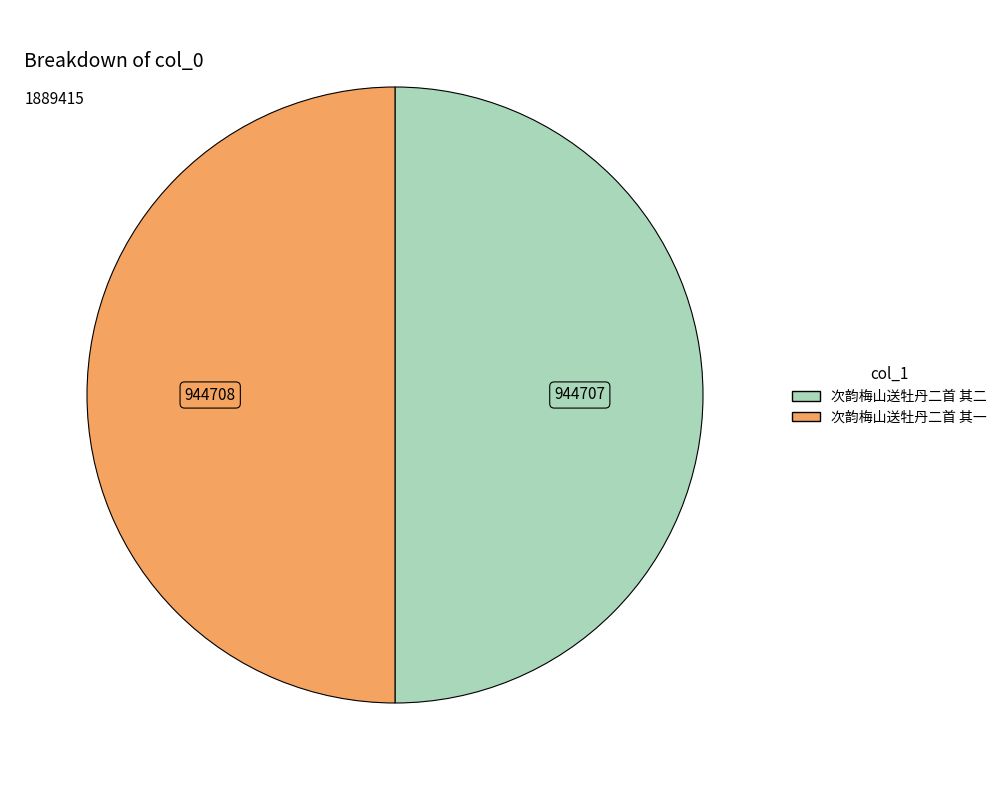

The 次韵梅山送牡丹二首 其二 slice represents 56% of the pie. True or false?

False